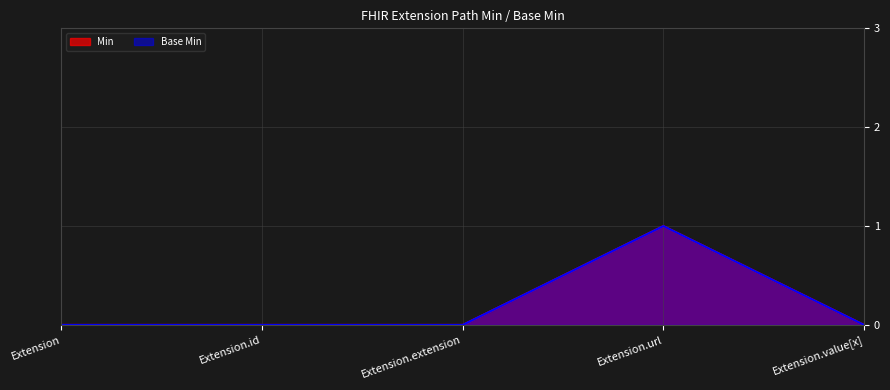

Where is Min nearest to the value 0?

Extension